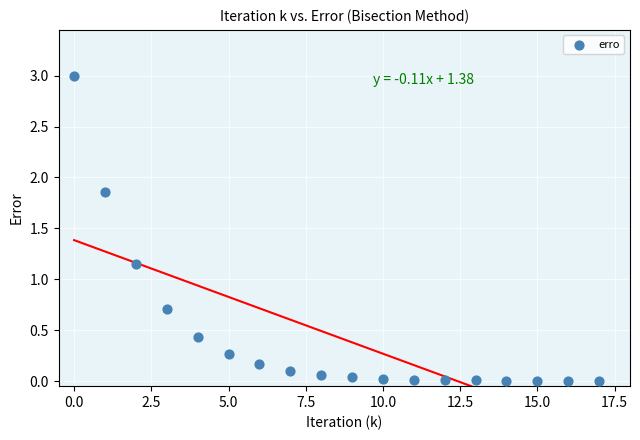

What is the range of Y values (max minus min)?

3.0